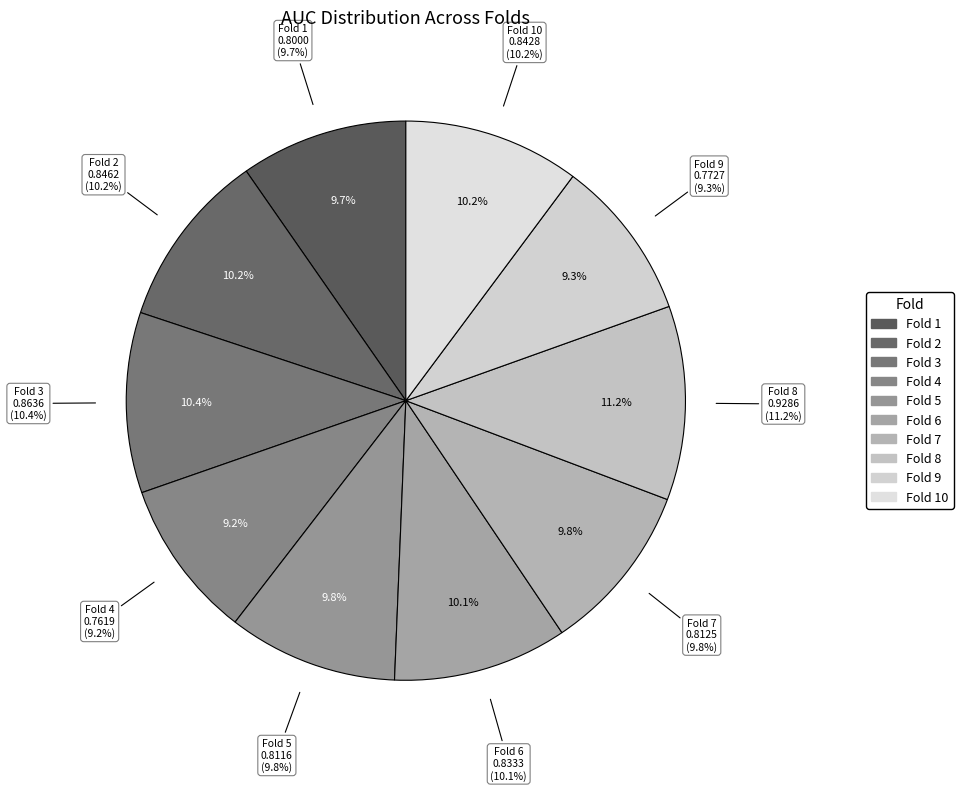

How many slices are in this pie chart?

10